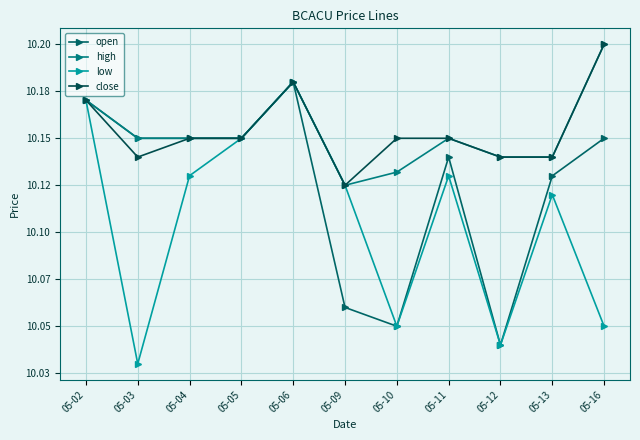

Is this an area chart (filled region under the line)?

No